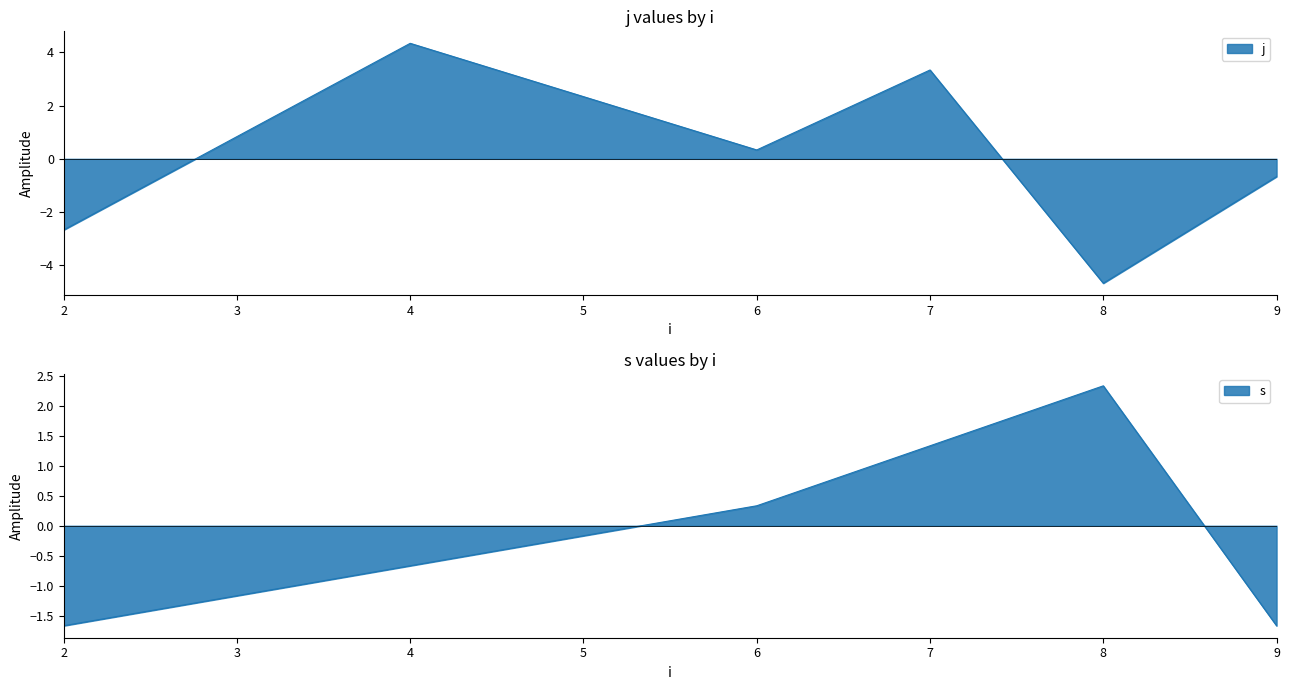

What is the total value across all series at 7?

4.7